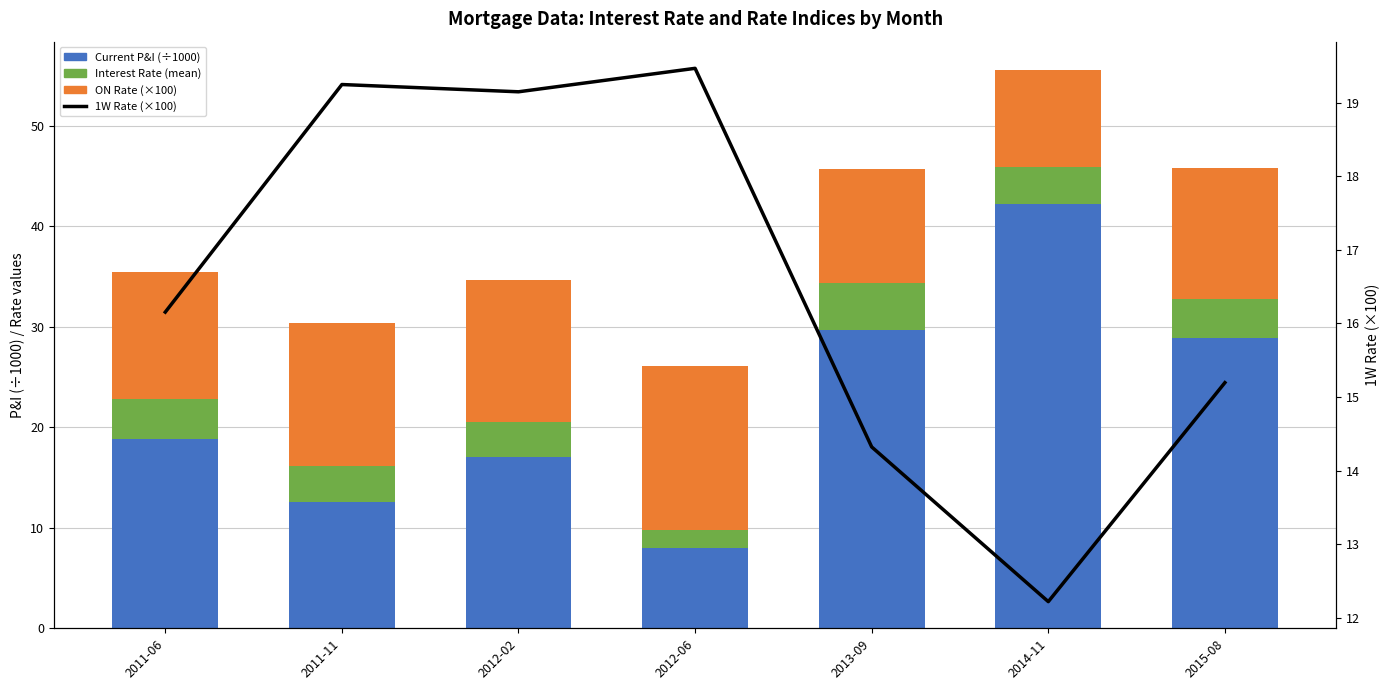

At how many categories does at least one series exceed 14?

7